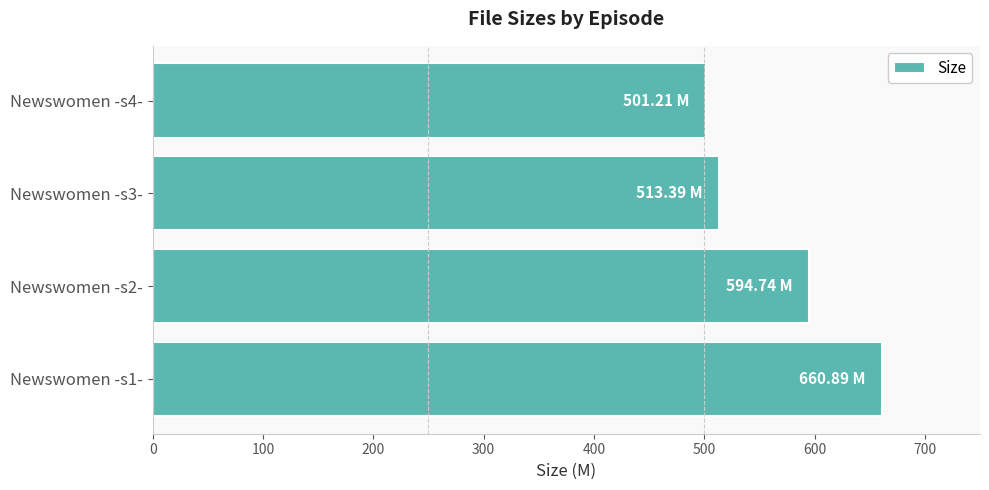

Approximately how many times larger is the value at Newswomen -s4- compared to Newswomen -s2-?

0.8